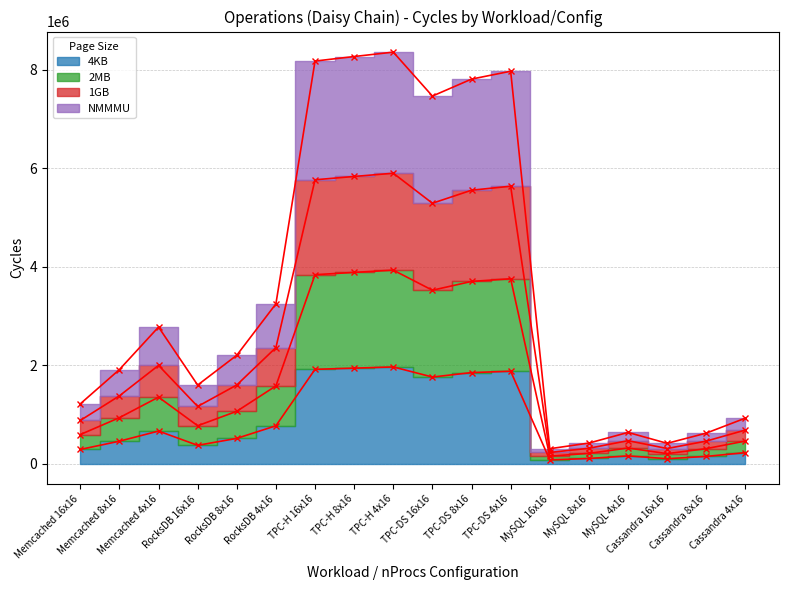

Read the 2MB value at Cassandra 8x16, to the nearest 10.

303960